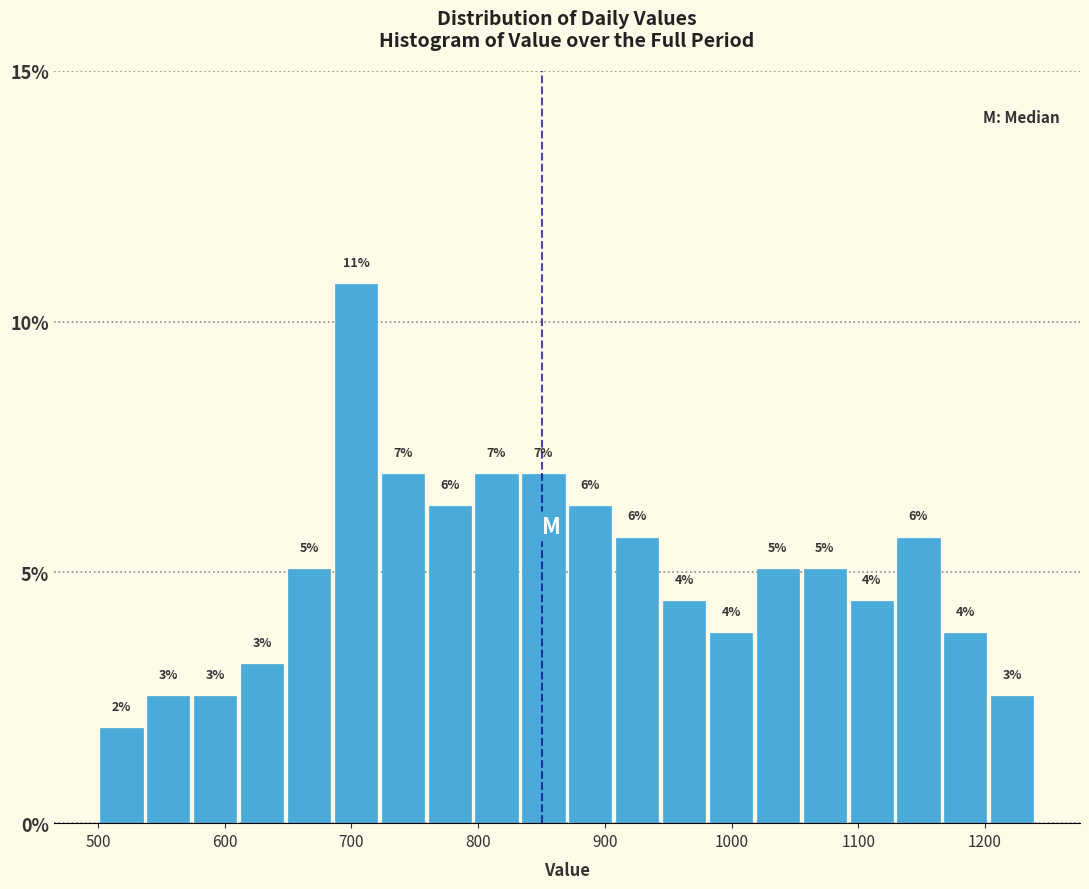

Around what value on the x-axis is the tallest bar? Give the approximate position of its centre, as read against the axis.

700